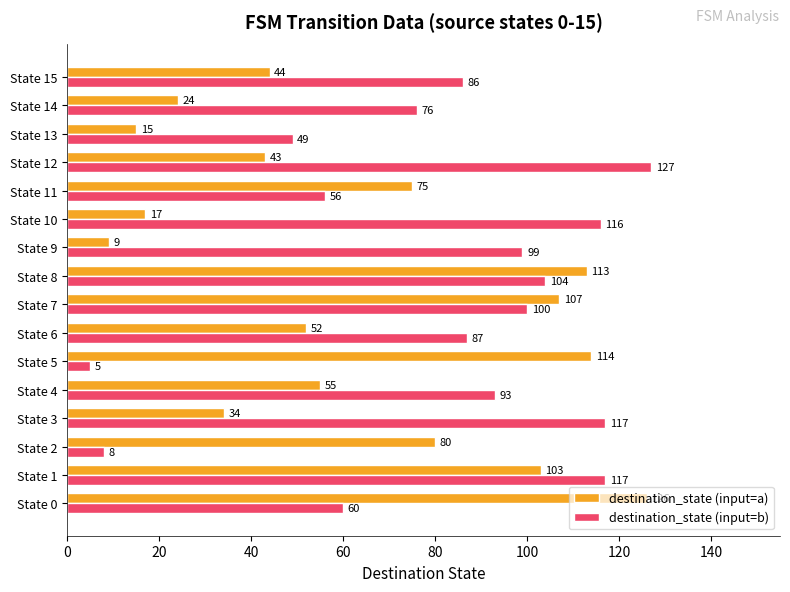

What is the difference between the destination_state (input=a) values at State 9 and State 11?

66